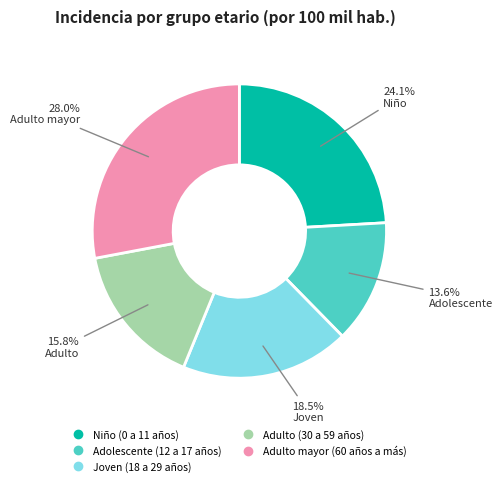

To the nearest percent, what is the difference between the largest and smallest slice percentages?

14%